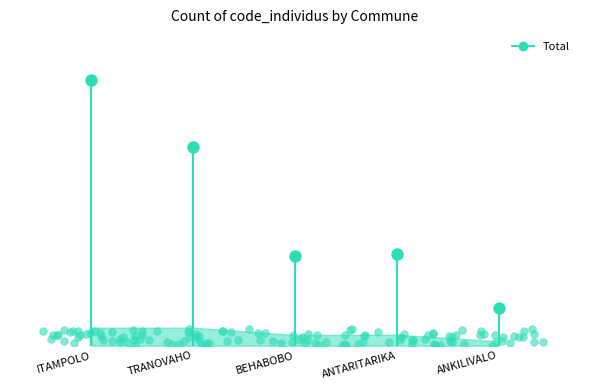

What is the ratio of the value at TRANOVAHO to the value at ANKILIVALO?

5.3